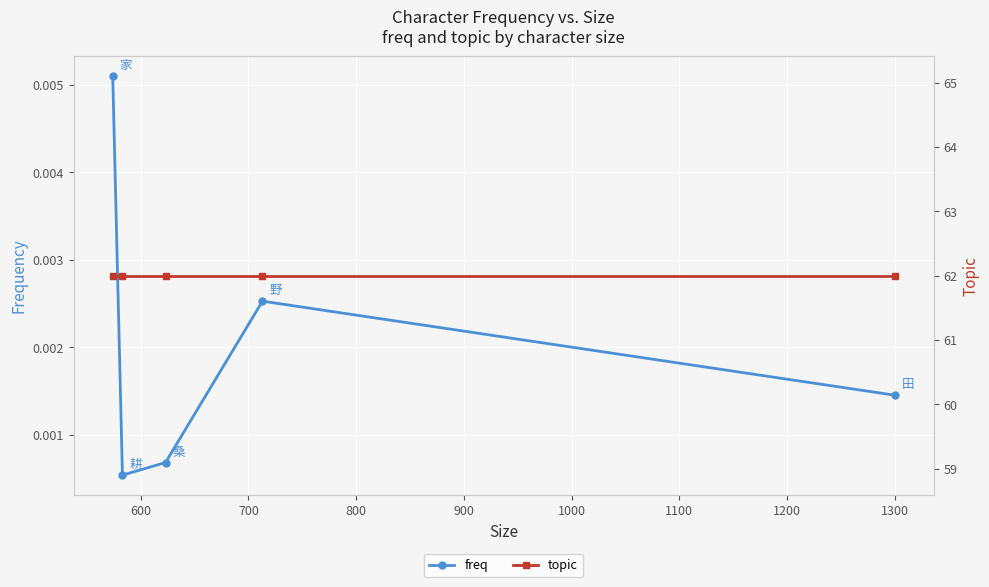

How many interior local peaks does the freq series have?

1